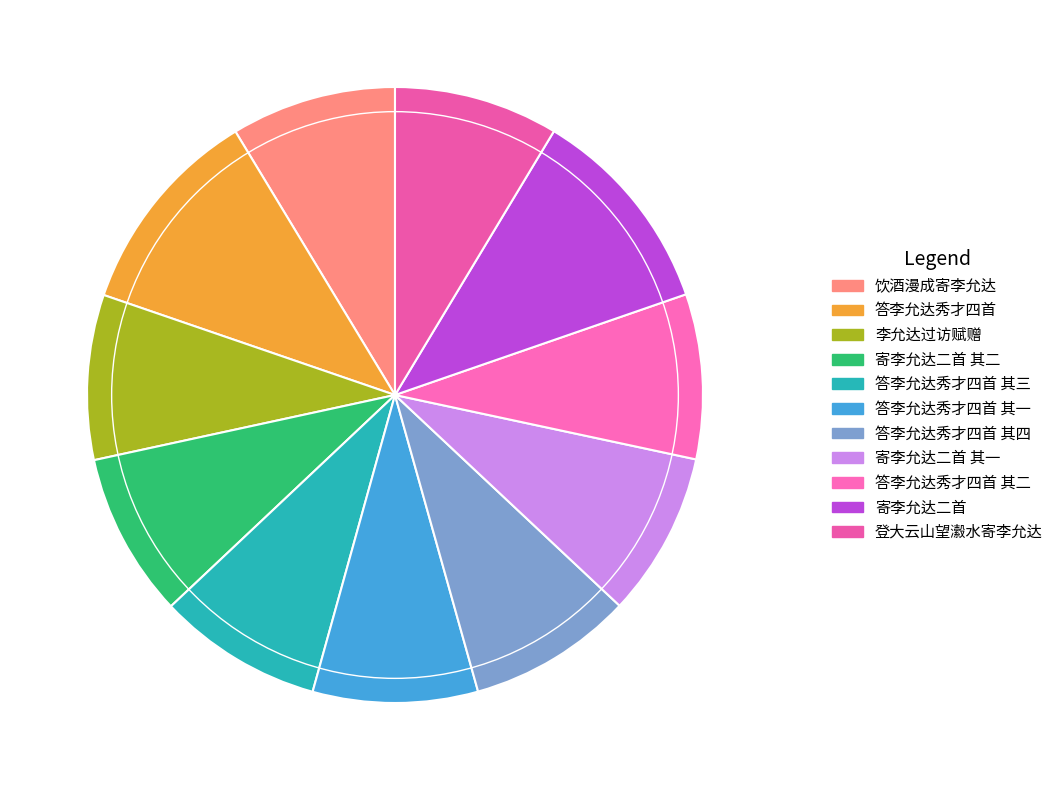

Is there a majority slice in this chart?

No